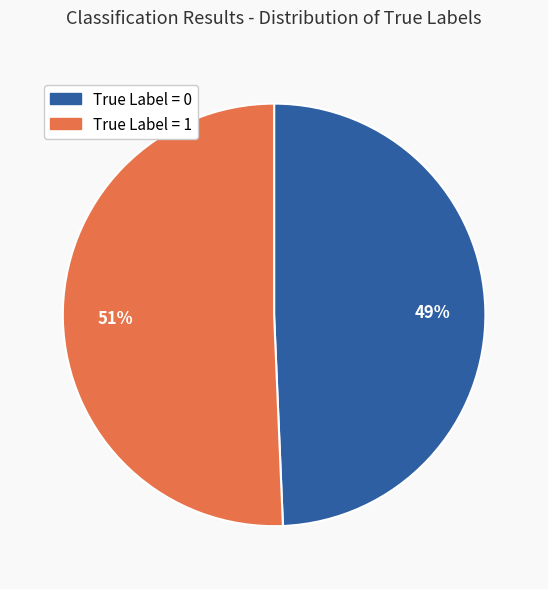

Is there any slice that represents more than half of the pie?

Yes